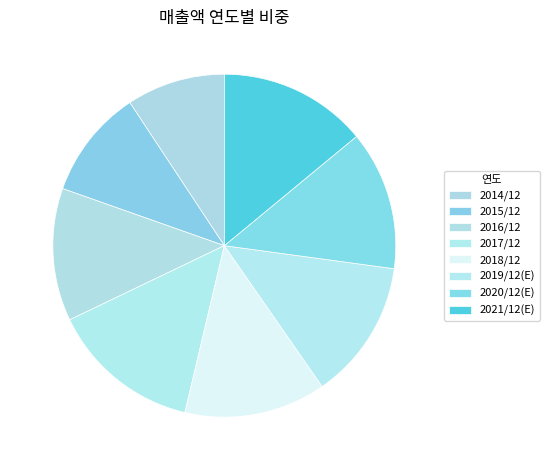

True or false: 2021/12(E) accounts for 7% of the total.

False